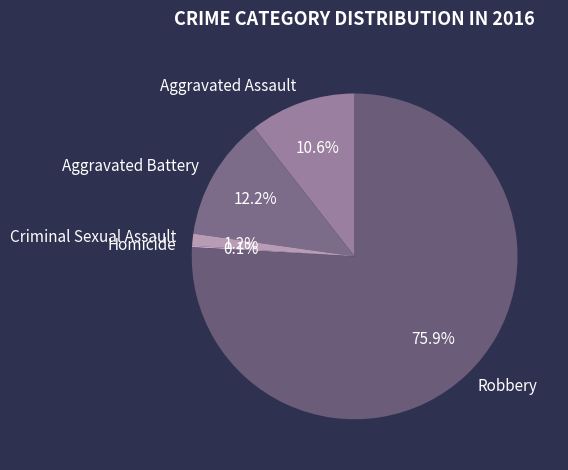

What is the largest slice in the pie chart?

Robbery